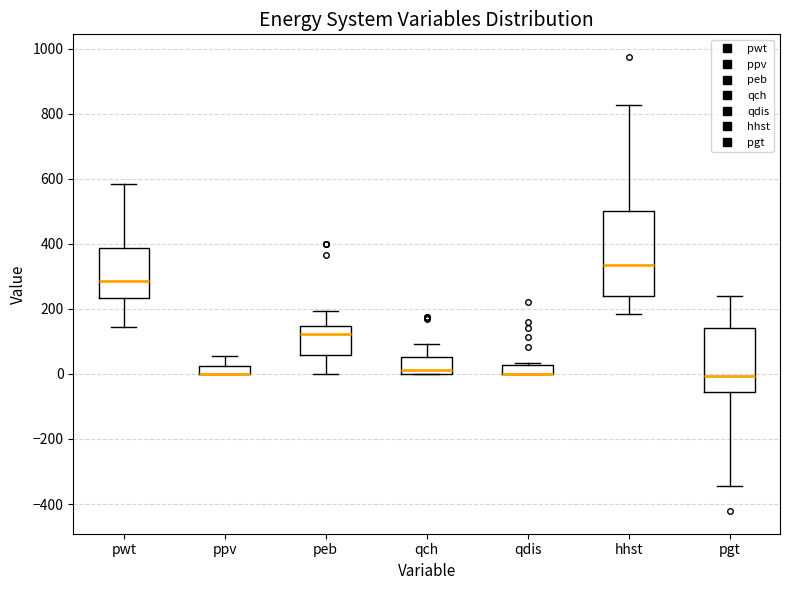

Which box is the tallest, from its lower edge to its upper edge?

hhst